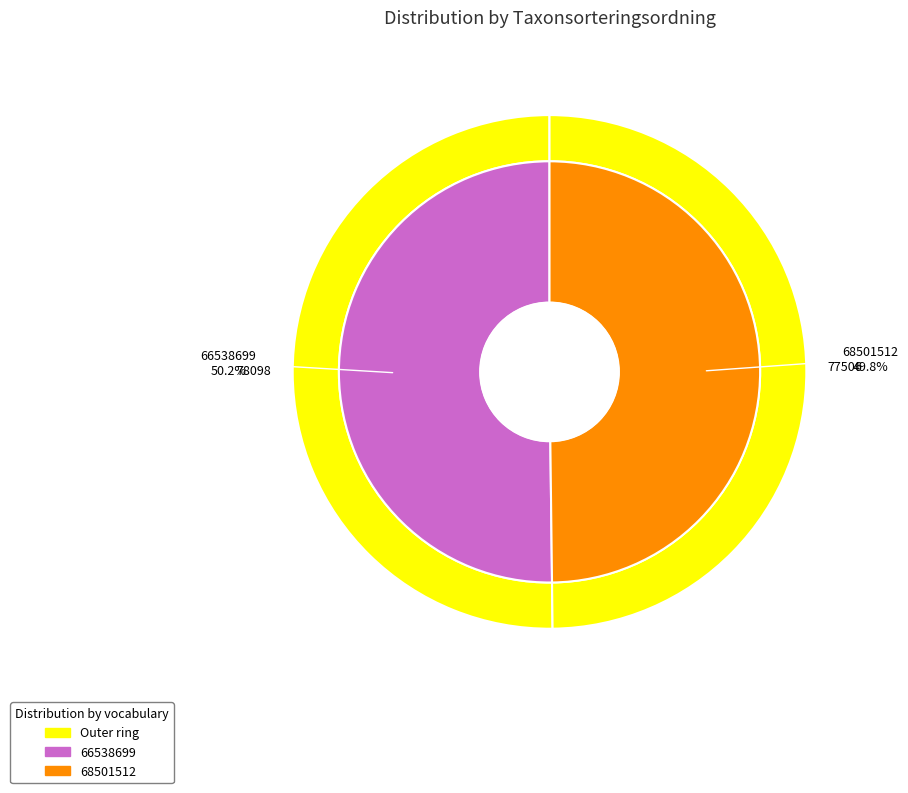

What portion of the pie excludes 66538699?

49.8%